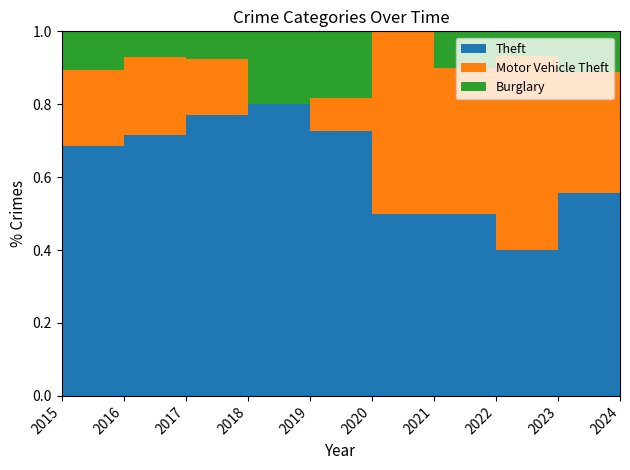

Reading left to right, transcribe all the data shown in this chart.

Theft: 13	13	10	10	12	8	4	5	6	5
Motor Vehicle Theft: 1	4	3	2	0	1	4	4	8	3
Burglary: 1	2	1	1	3	2	0	1	1	1